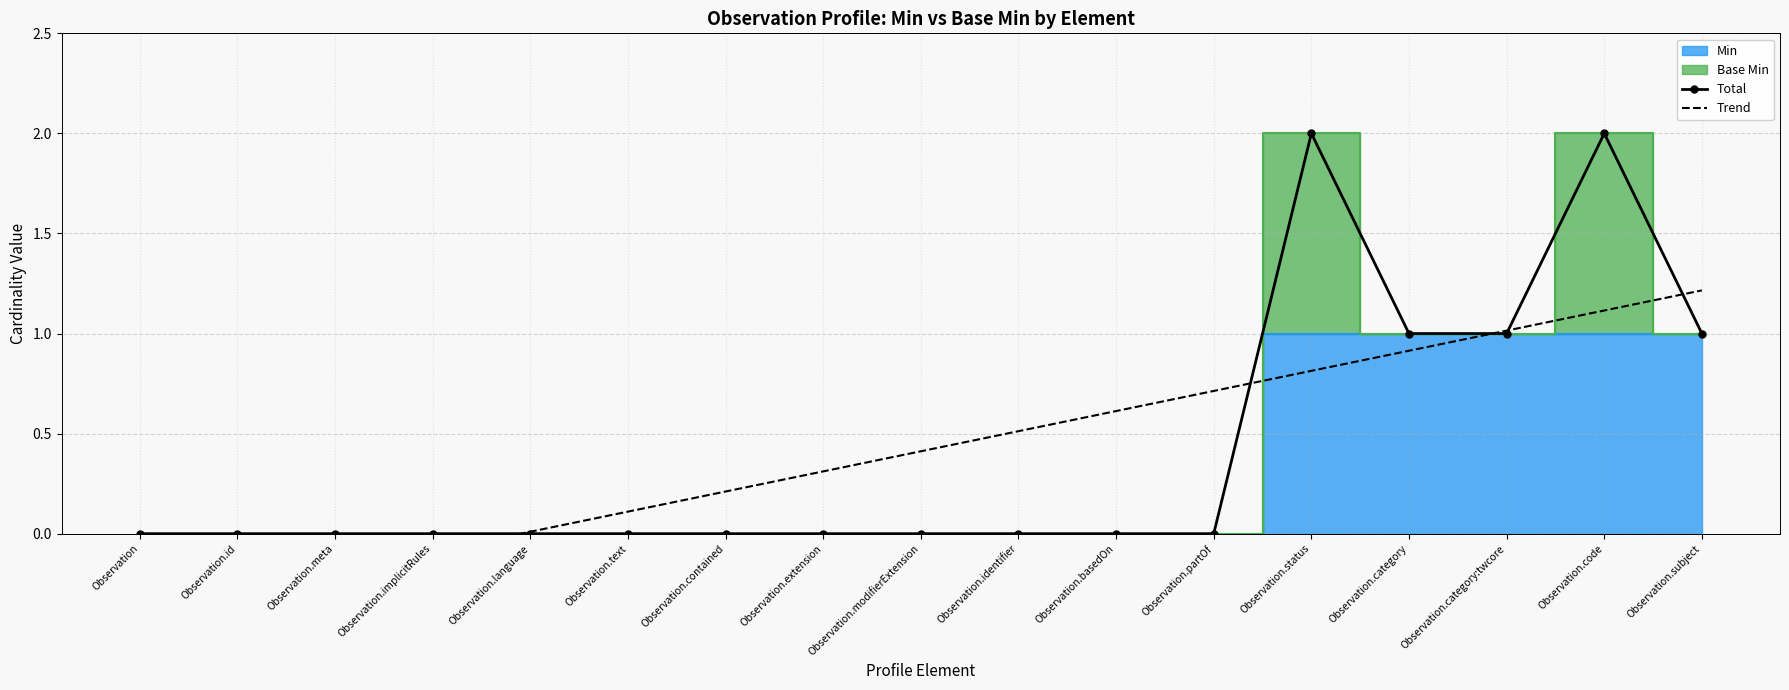

True or false: Total and Trend cross at least once.

True